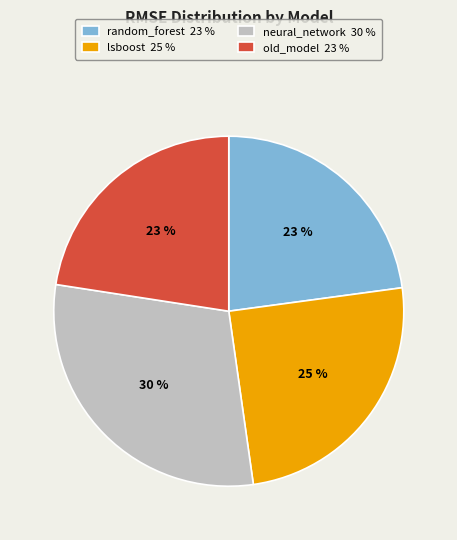

To the nearest percent, what is the average slice percentage?

25%